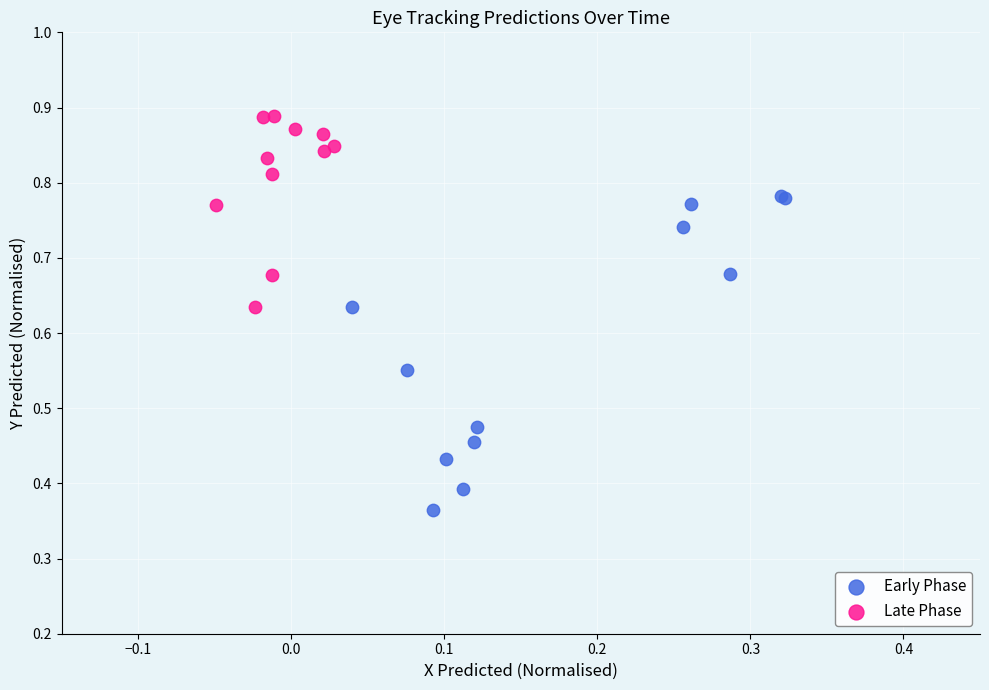

Which series has the largest Y range (max minus min)?

Early Phase